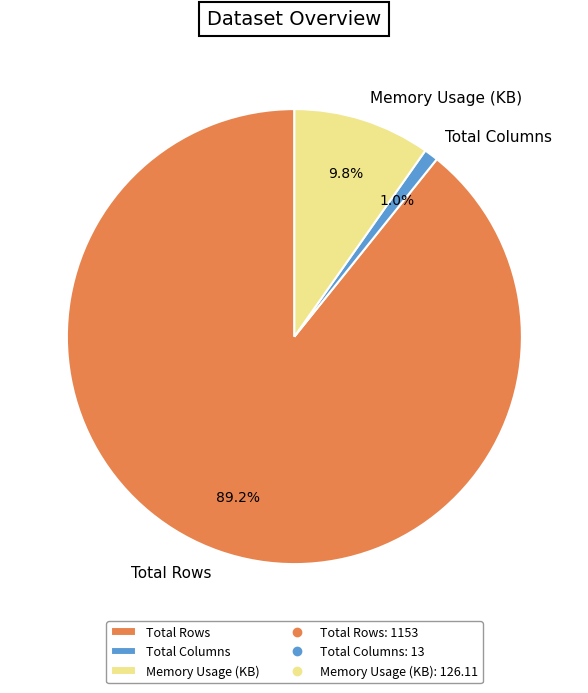

How many slices are in this pie chart?

3